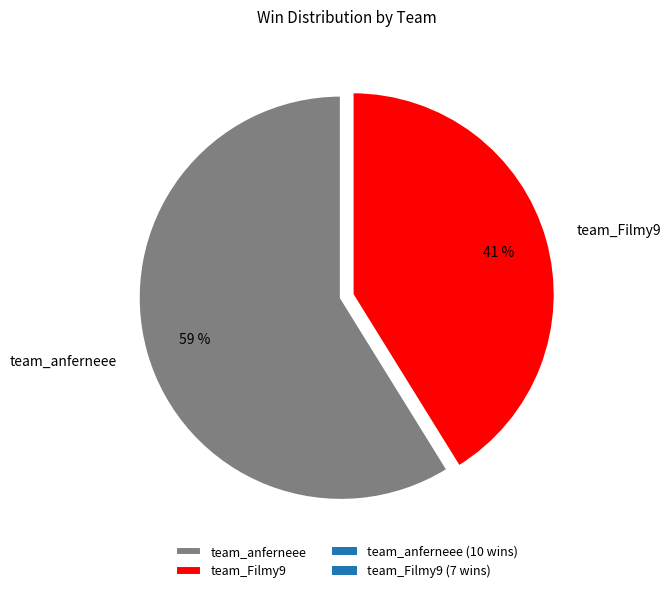

Combined, do team_anferneee and team_Filmy9 account for over 50%?

Yes